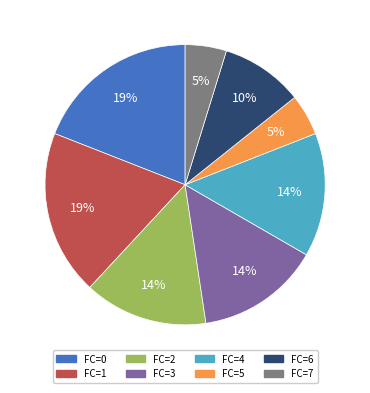

Which has a higher value, FC=6 or FC=2?

FC=2